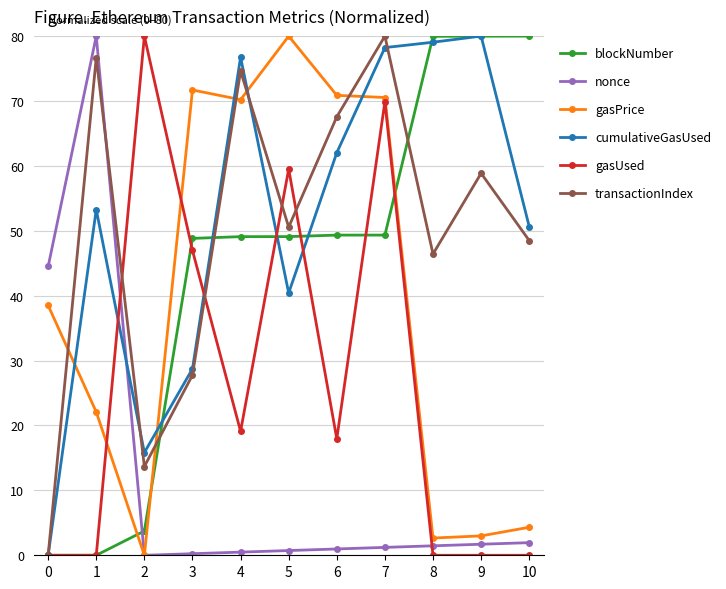

The gasPrice series shows 22.1 at 1. True or false?

True